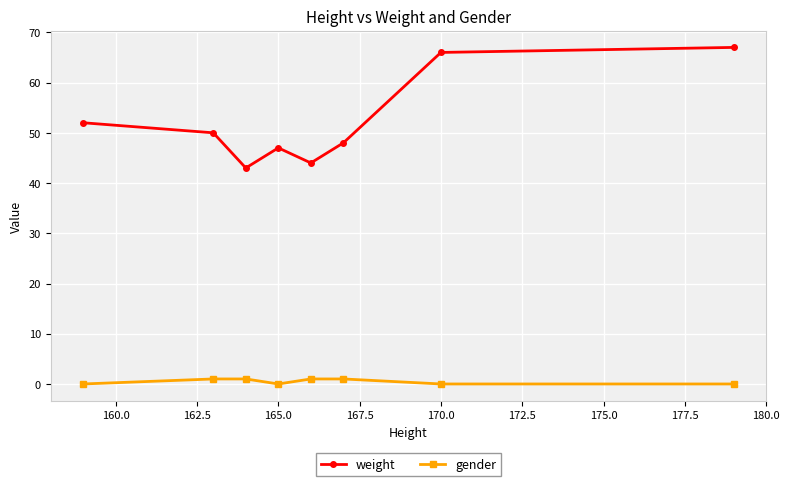

True or false: weight has more than 2 points higher than both neighbors.

False